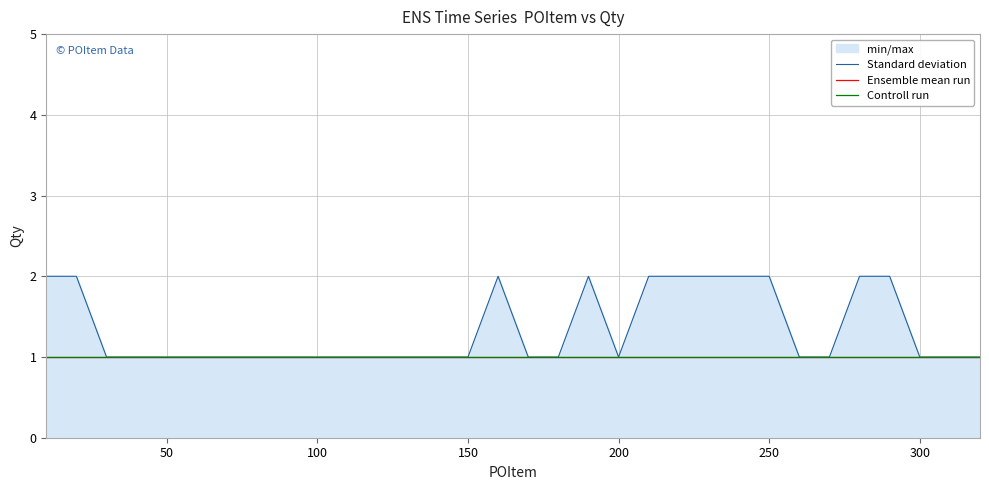

Does the chart display data point markers on the line(s)?

No